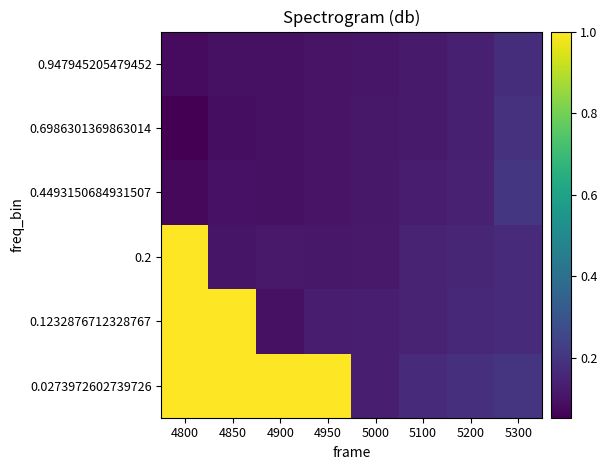

At 4900, list the series in order from smallest to largest.

0.6986301369863014, 0.947945205479452, 0.4493150684931507, 0.1232876712328767, 0.2, 0.0273972602739726